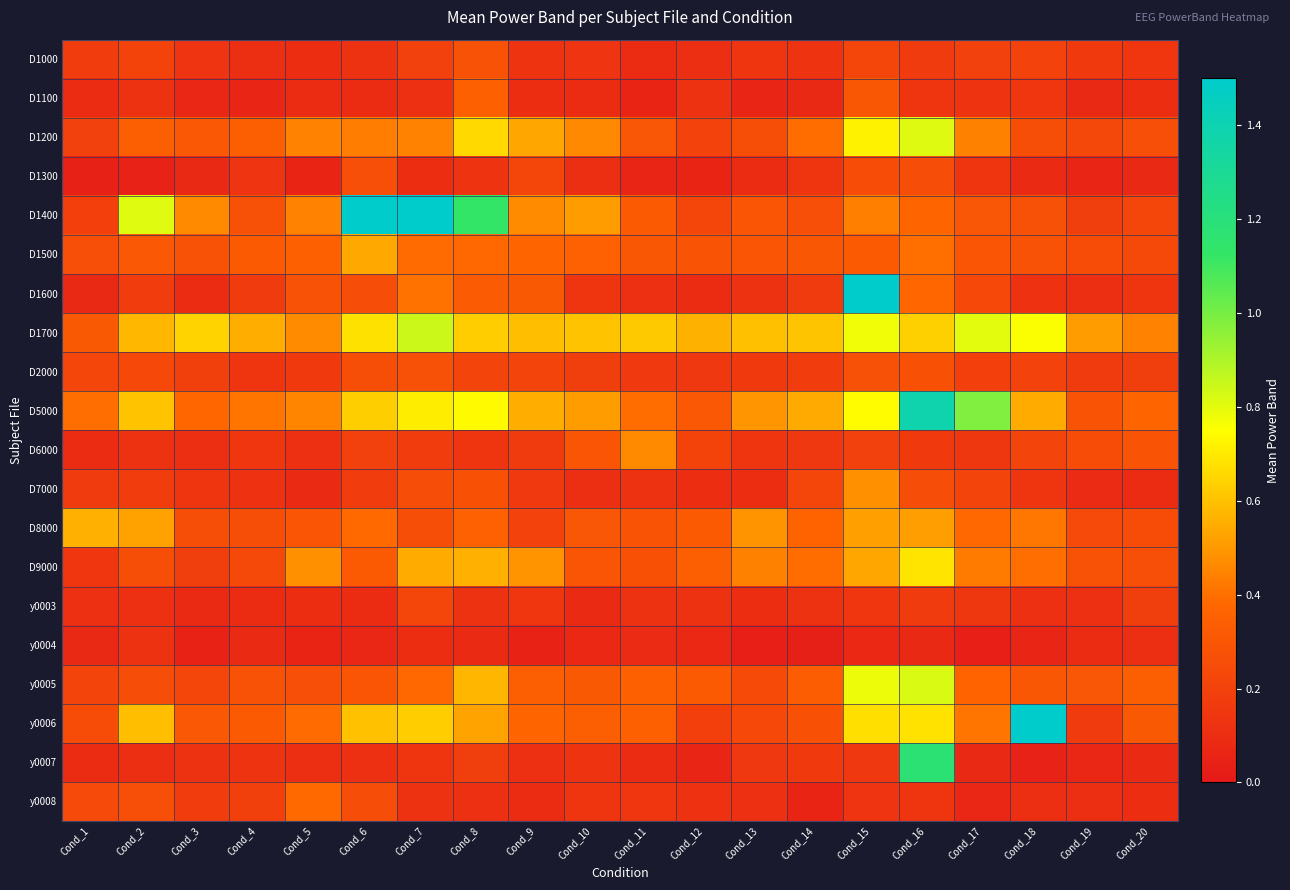

How many data points does each series have?

20